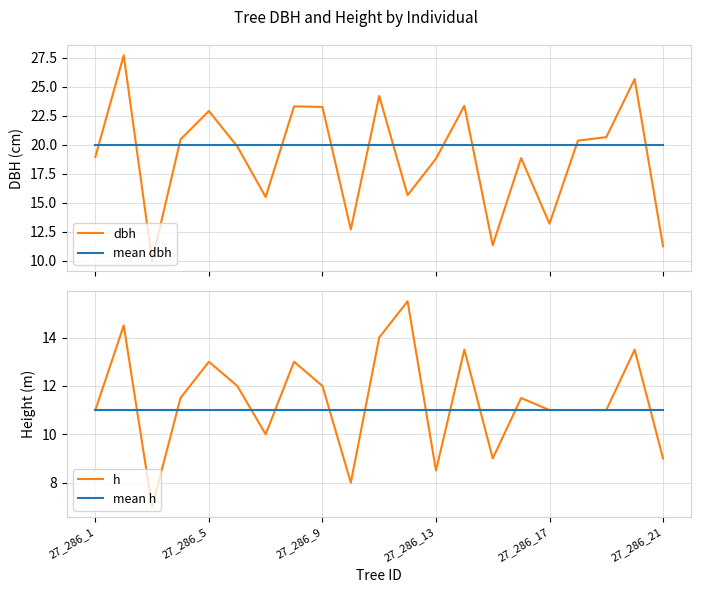

True or false: mean dbh and mean h intersect in this chart.

False